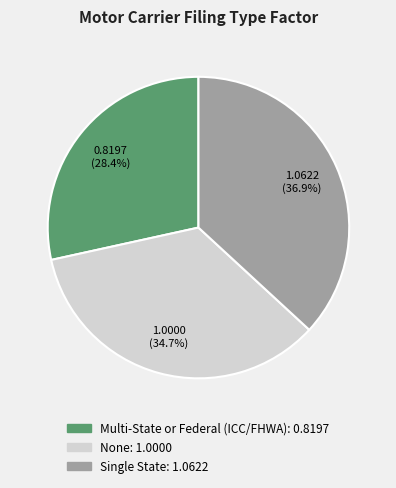

Which slice is the largest?

Single State